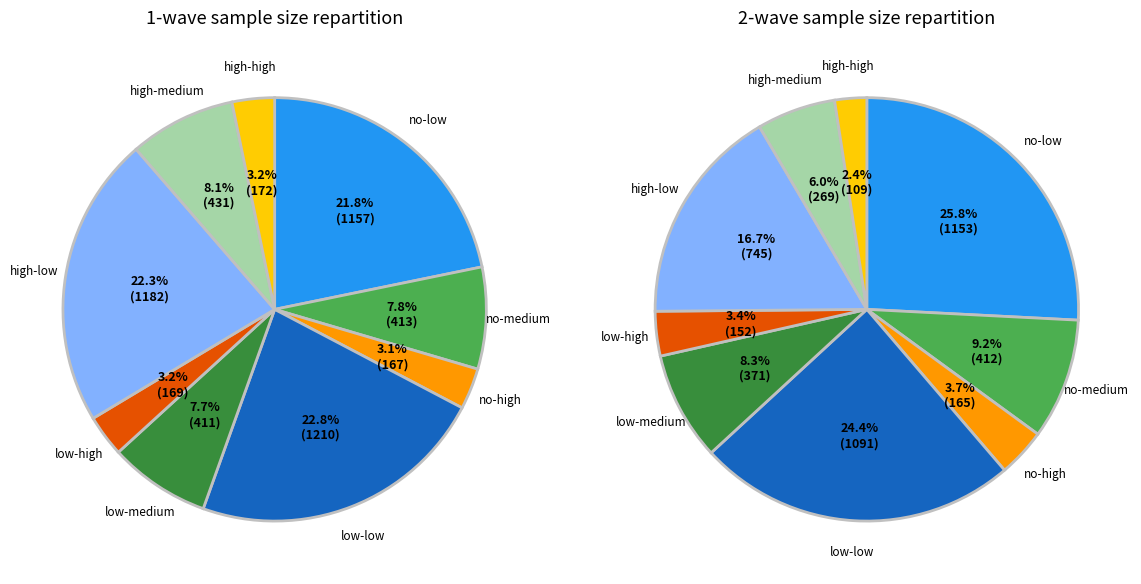

To the nearest percent, what percentage of the pie is no-medium?

8%